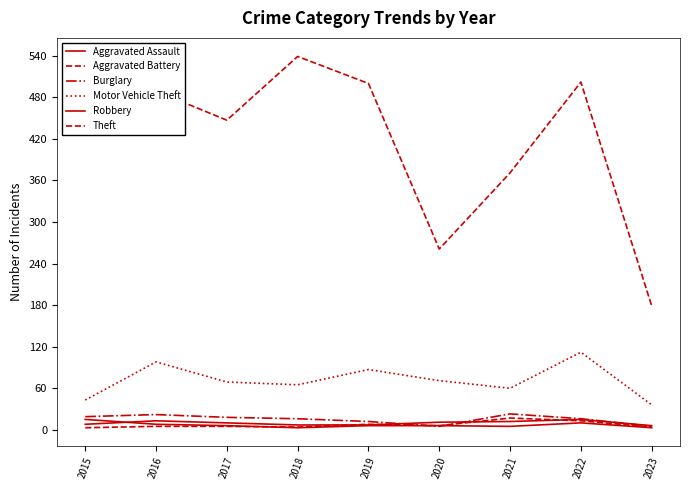

True or false: Aggravated Assault and Motor Vehicle Theft intersect in this chart.

False